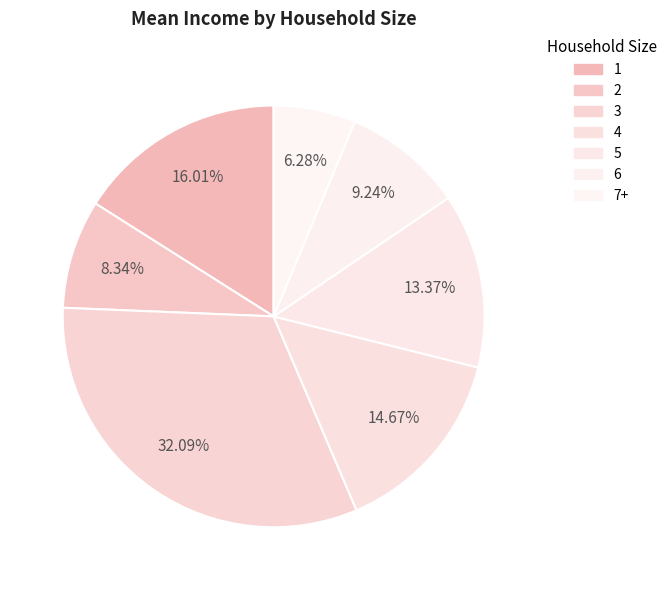

To the nearest percent, what is the average slice percentage?

14%